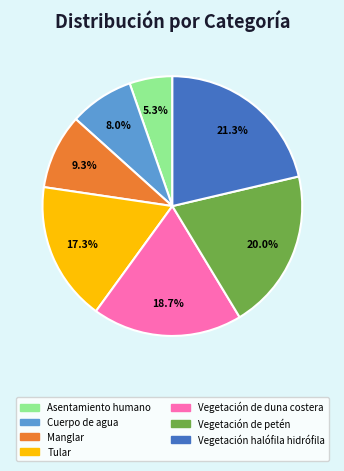

How much of the chart is everything except Vegetación halófila hidrófila?

78.7%